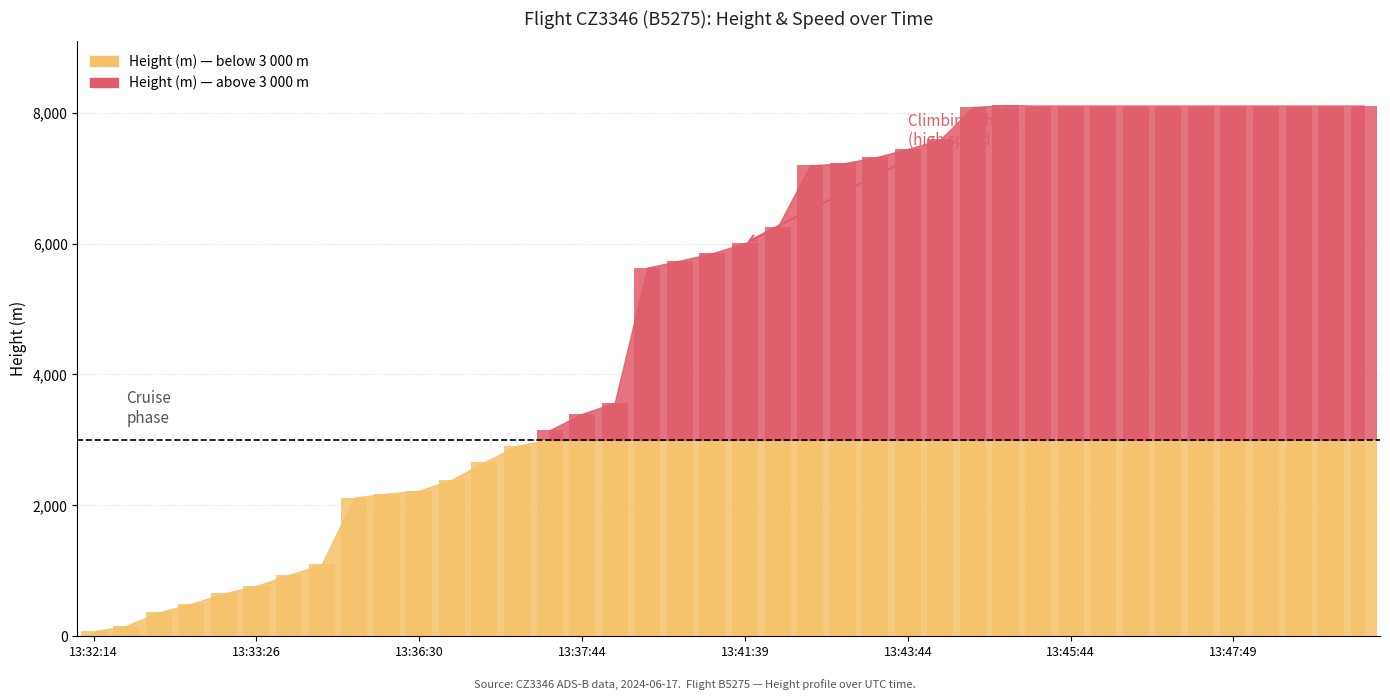

At how many categories does at least one series exceed 1038?

33